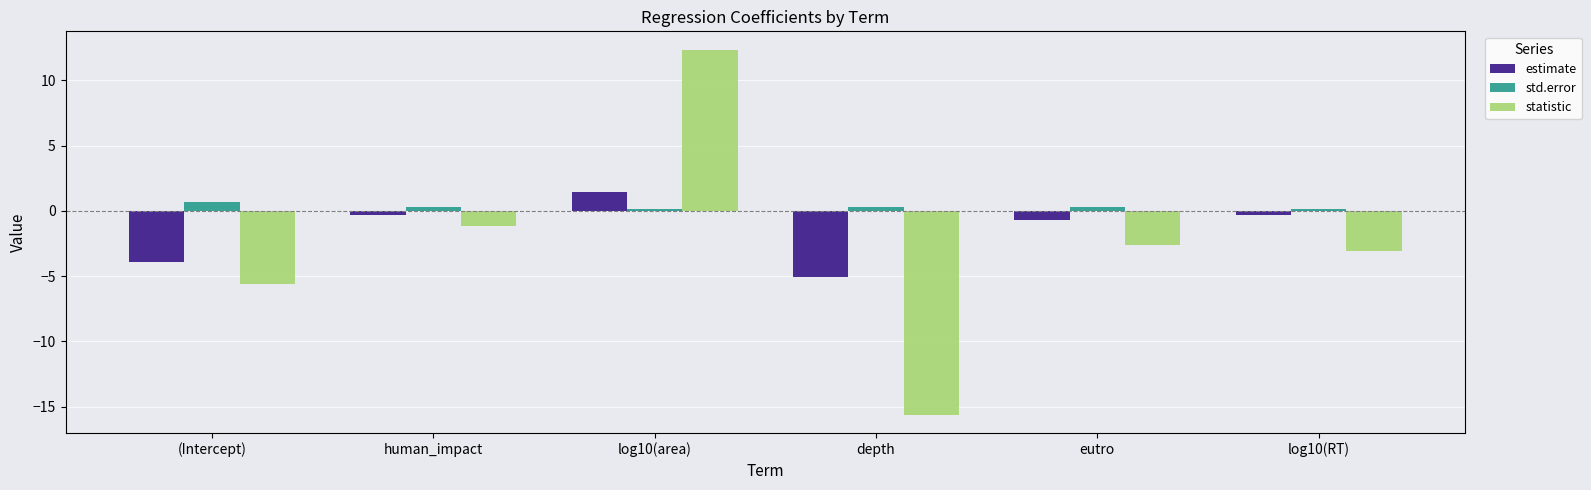

Reading right to left, list all the values displayed in this chart.

estimate: -0.3	-0.7	-5.0	1.5	-0.3	-3.9
std.error: 0.1	0.3	0.3	0.1	0.3	0.7
statistic: -3.1	-2.6	-15.6	12.4	-1.2	-5.6